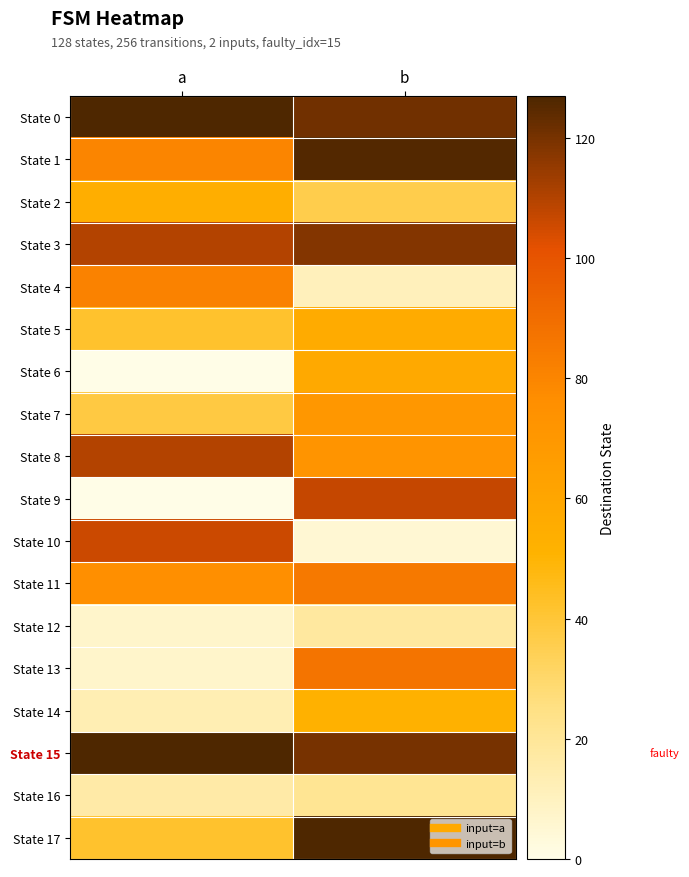

What is the spread (max minus min) of values at b?

122